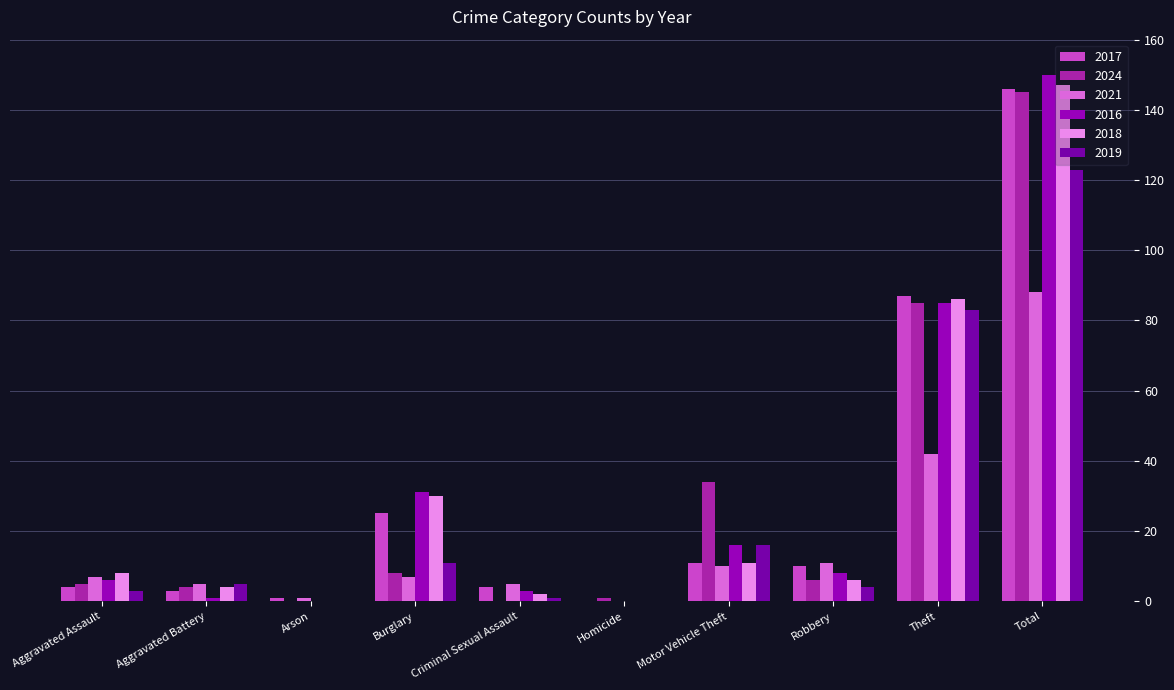

What are all the series names shown in the legend?

2017, 2024, 2021, 2016, 2018, 2019